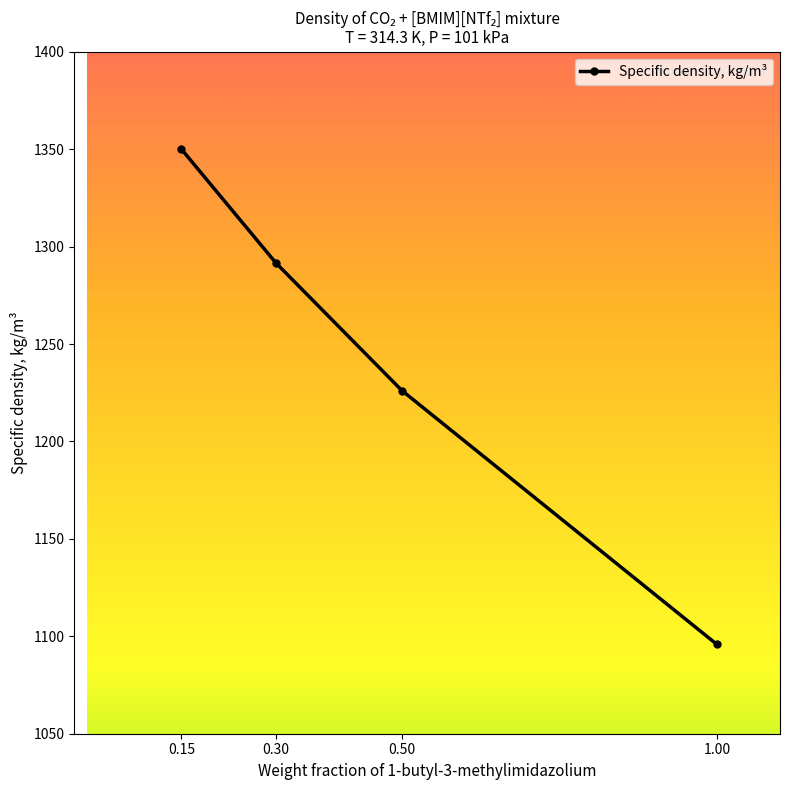

What value does the data have at 0.15?

1350.0